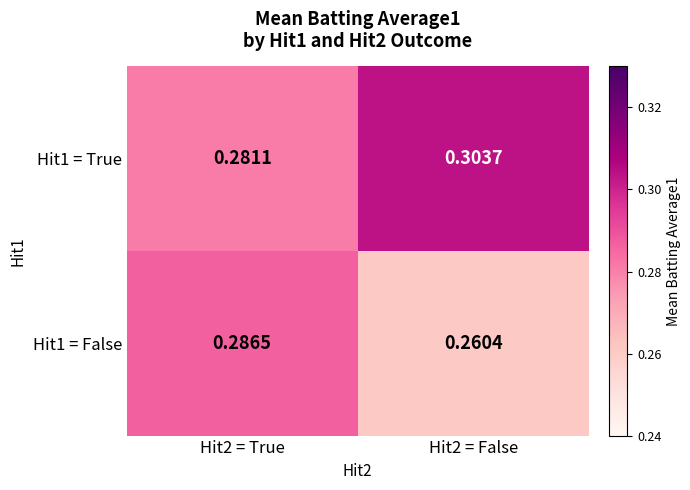

Is the value of Hit1 = True at Hit2 = True greater than the value of Hit1 = False at Hit2 = False?

Yes